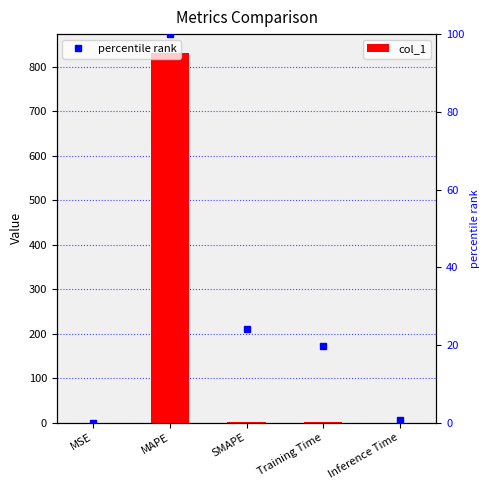

True or false: col_1 has a value of 0.0 at Inference Time.

False